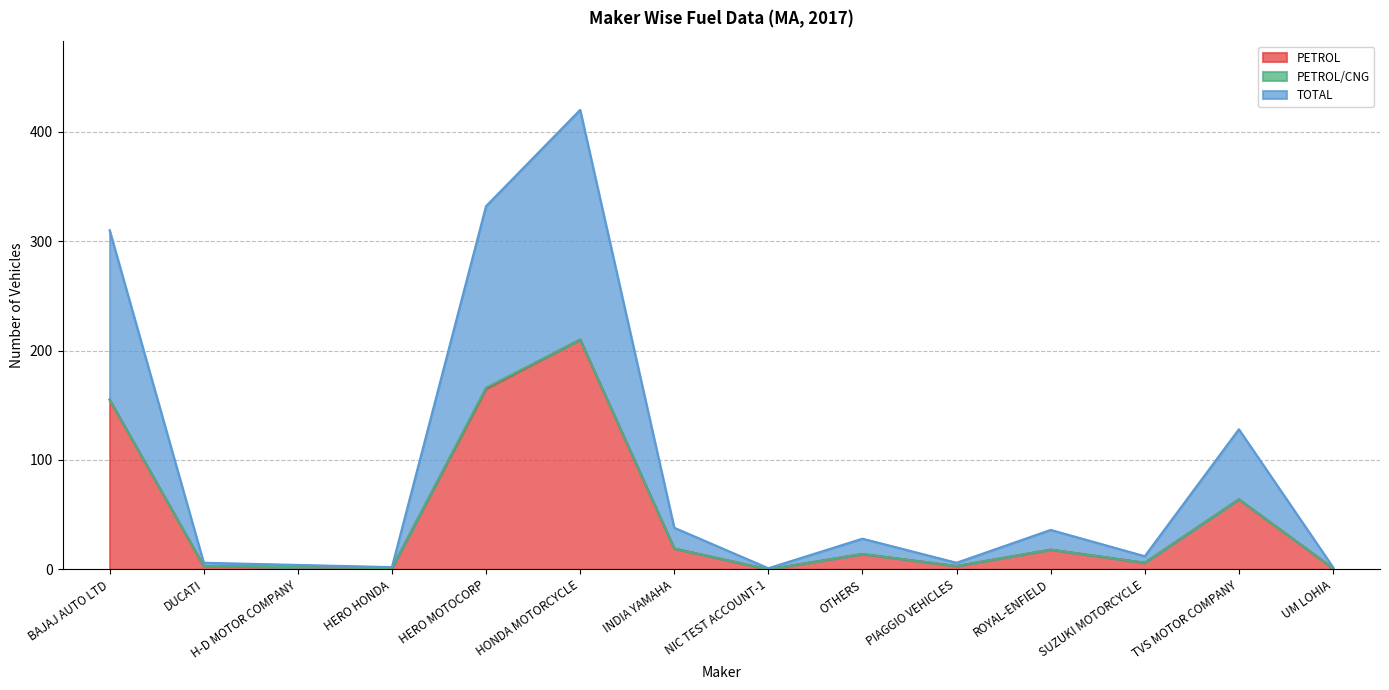

At which category does PETROL reach its first local valley?

HERO HONDA